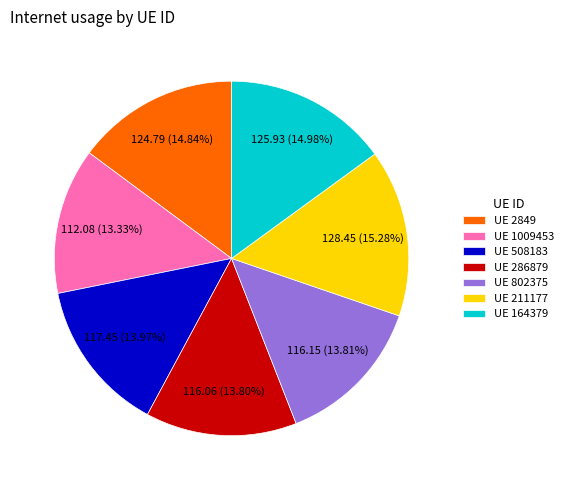

Does any single category account for the majority?

No